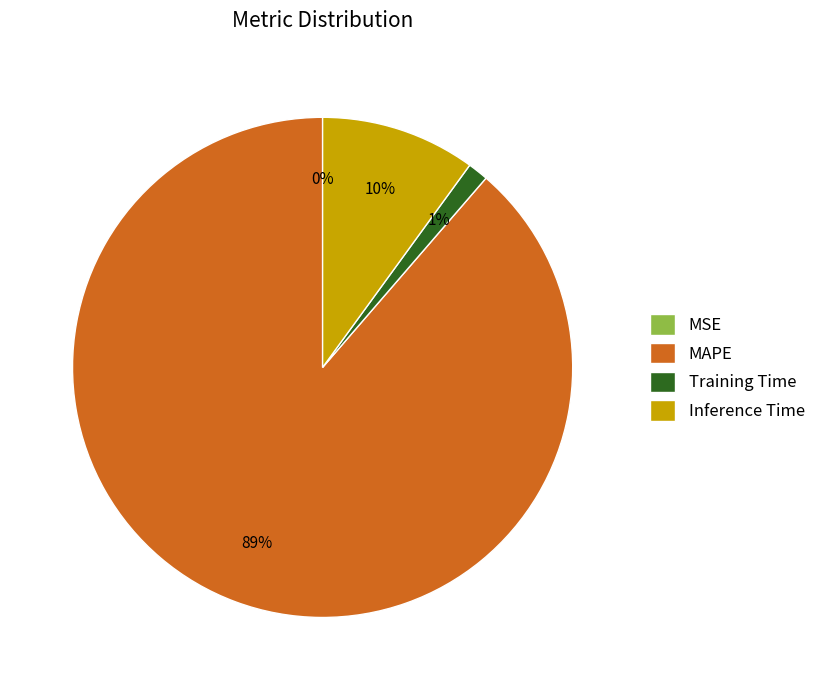

Which category has the biggest portion of the pie?

MAPE